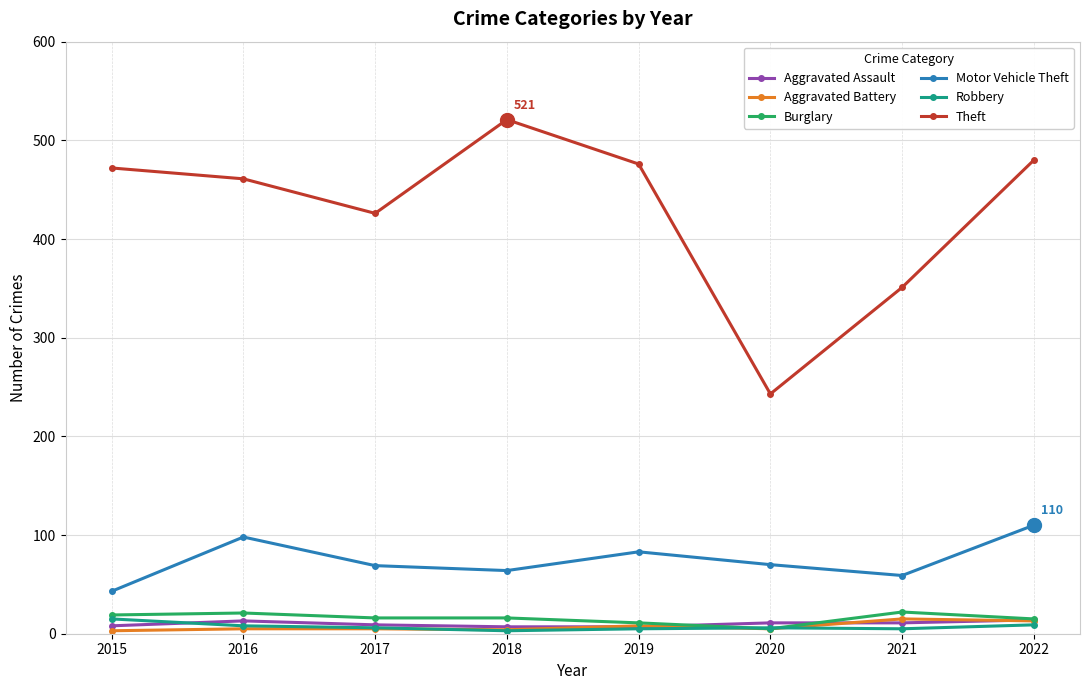

Is the value of Burglary at 2018 greater than the value of Motor Vehicle Theft at 2015?

No